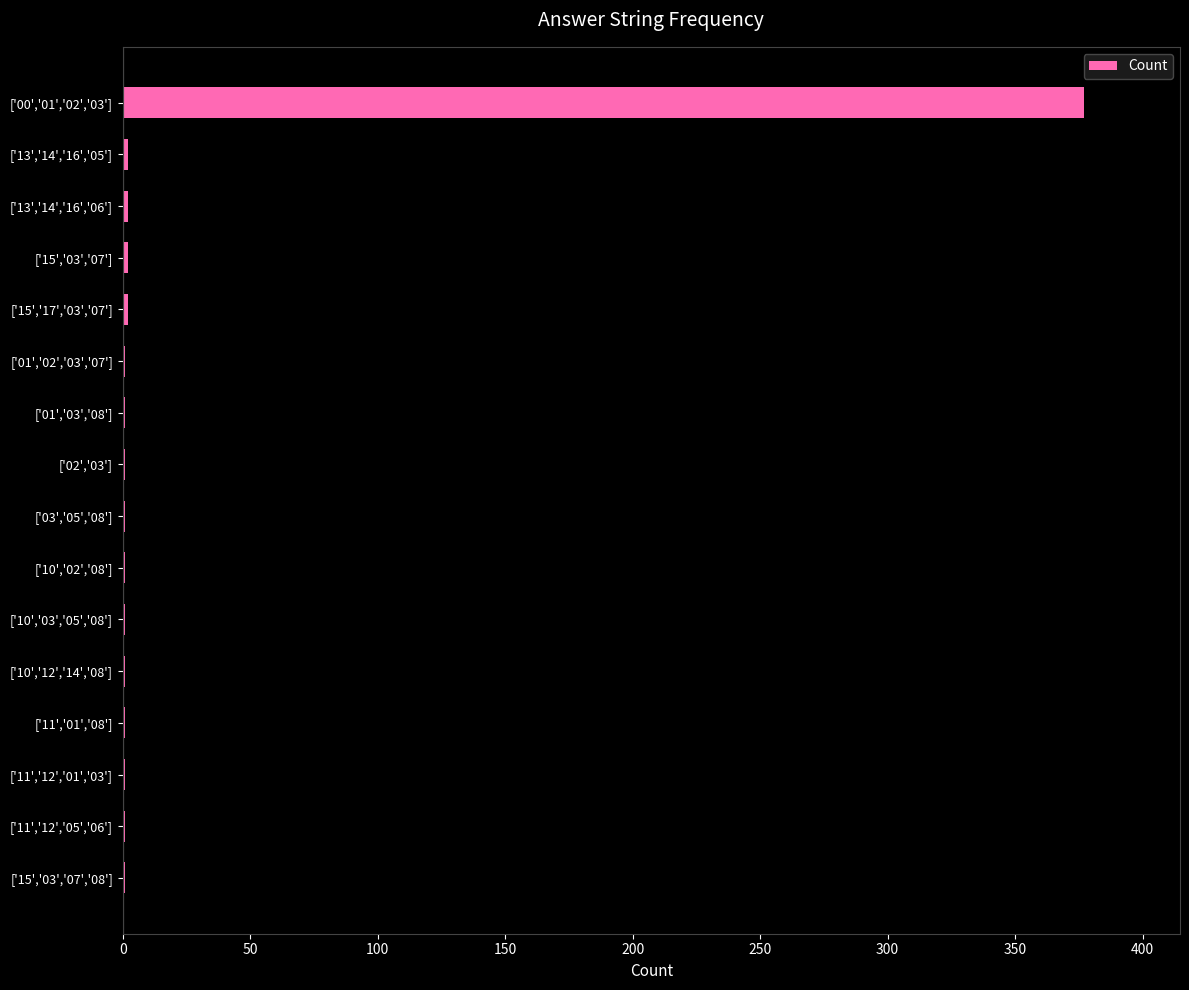

Is it true that the value at ['00','01','02','03'] is 669?

False